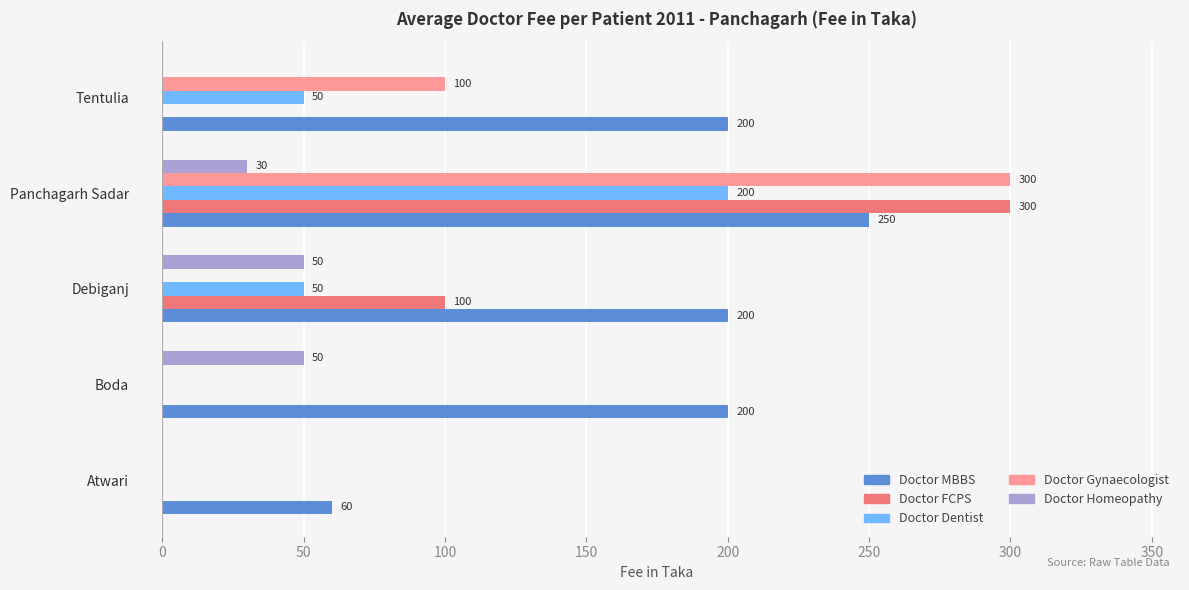

How many positive values does the Doctor FCPS series have?

2